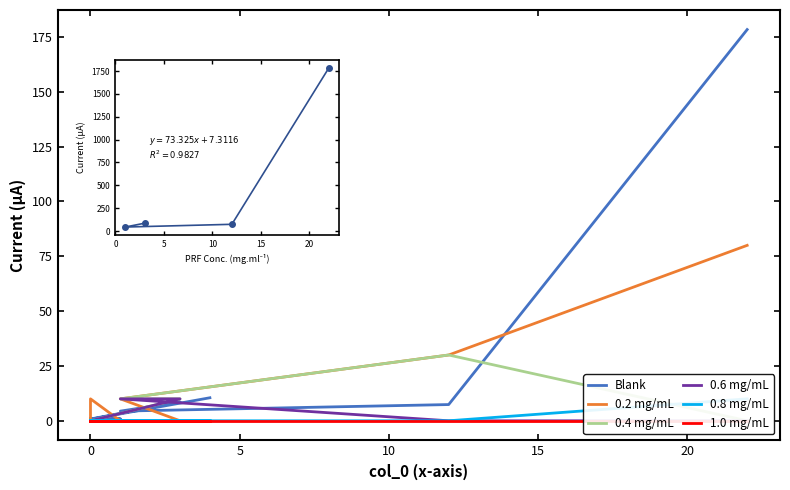

The 1.0 mg/mL series shows 0.0 at 0. True or false?

True